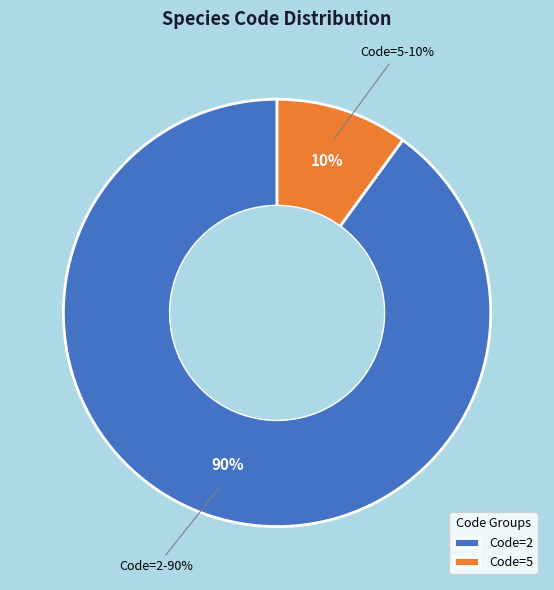

Is there any slice that represents more than half of the pie?

No